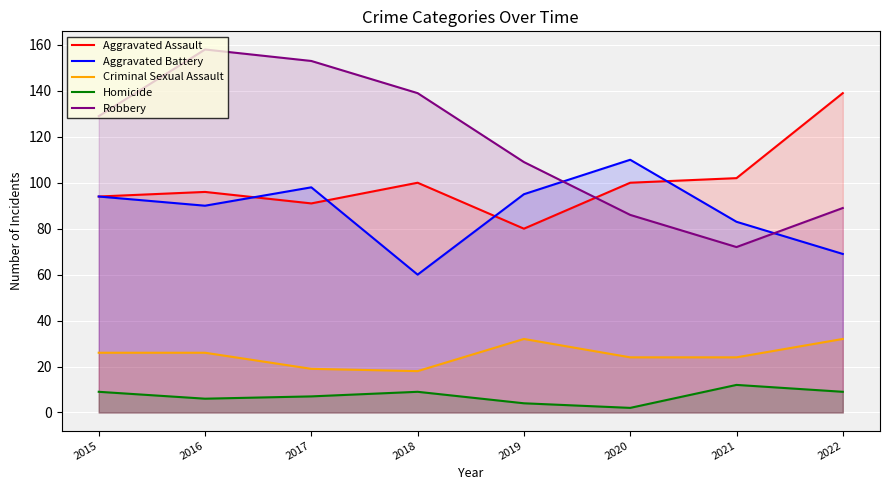

What is the difference between the Homicide values at 2020 and 2021?

10